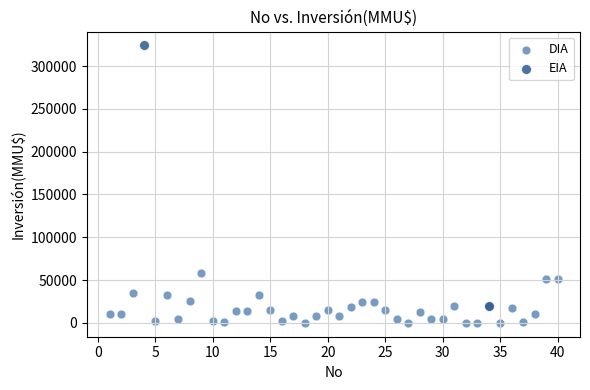

What are all the series names shown in the legend?

DIA, EIA